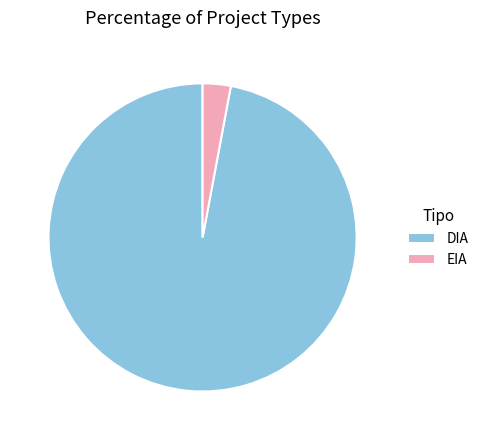

Which has a higher value, DIA or EIA?

DIA